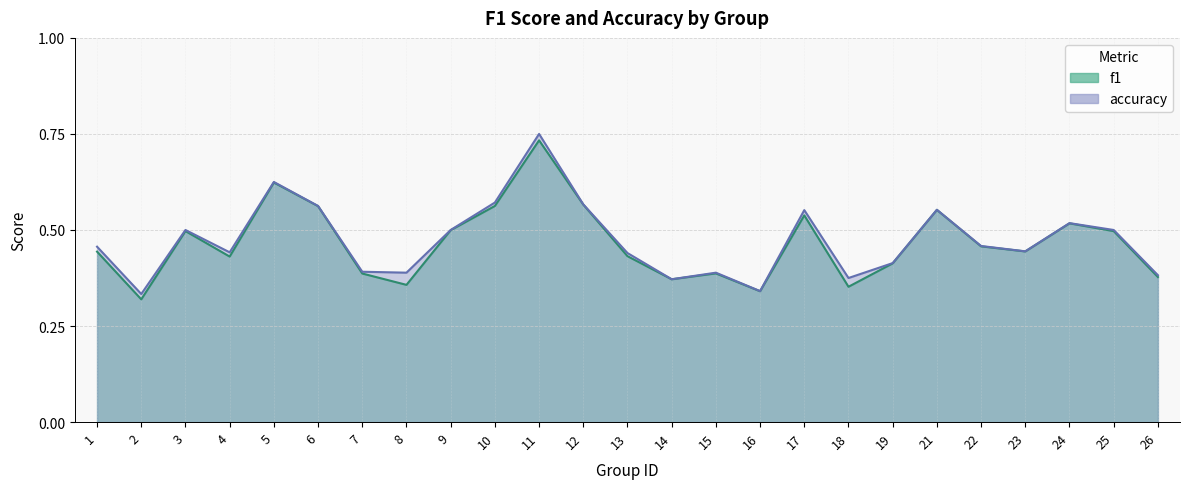

At which category does accuracy reach its first local peak?

3